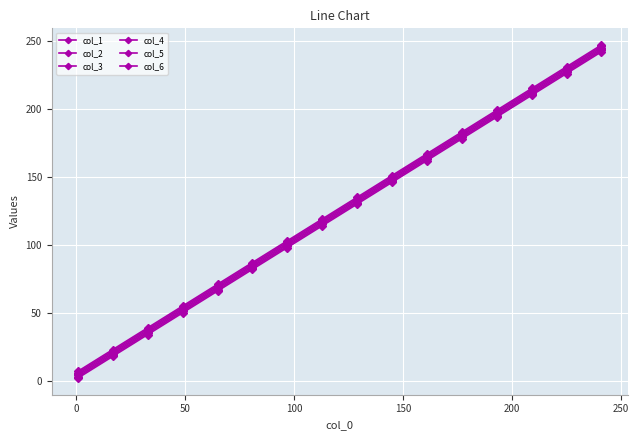

How many lines are shown in the chart?

6